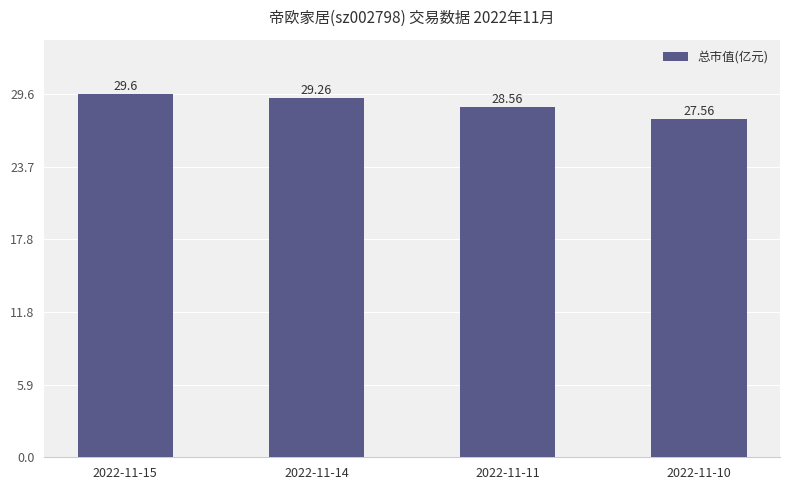

The value at 2022-11-15 is 29.6. True or false?

True